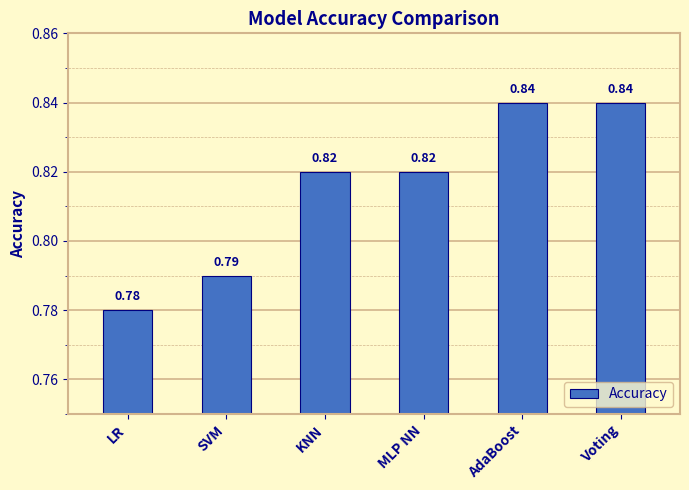

What is the sum of the values at SVM and KNN?

1.6